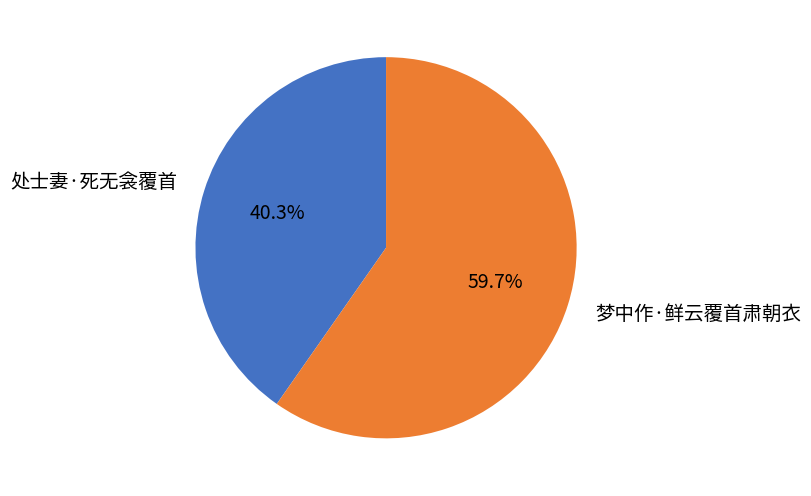

What is the largest slice in the pie chart?

梦中作·鲜云覆首肃朝衣